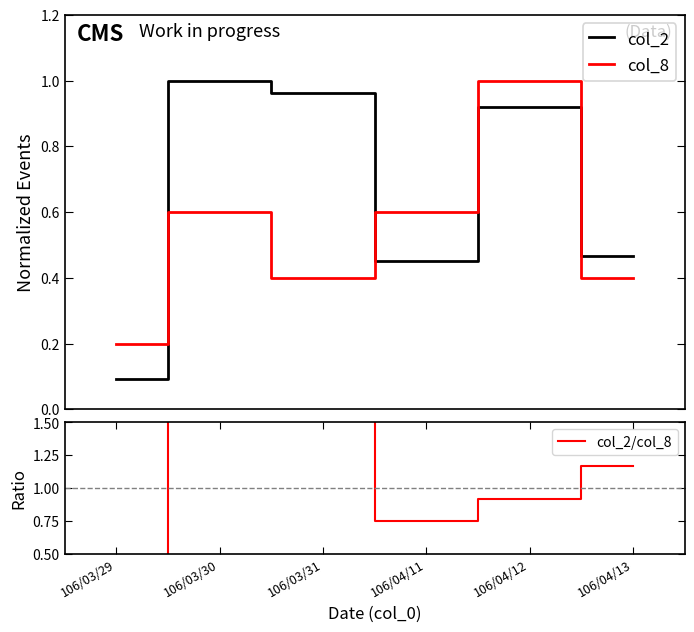

How many times do col_8 and col_2 cross each other?

3